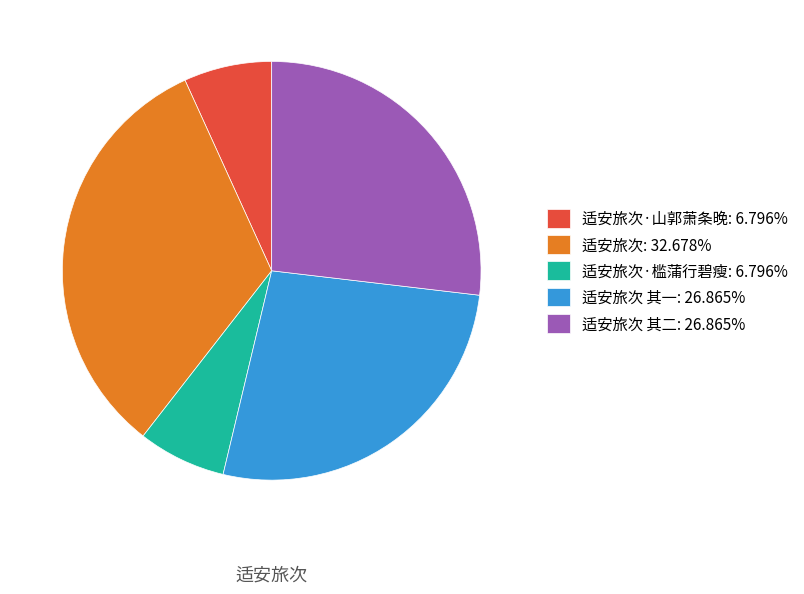

Is there a majority slice in this chart?

No